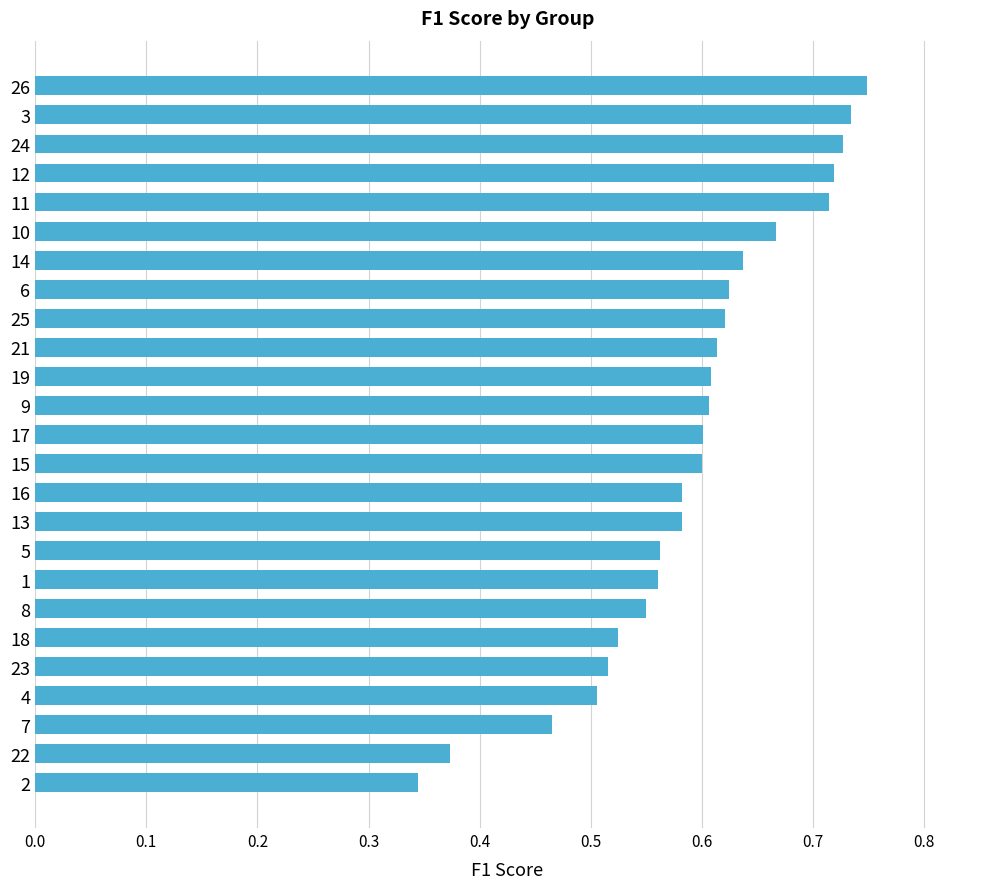

The value at 9 is 0.4. True or false?

False